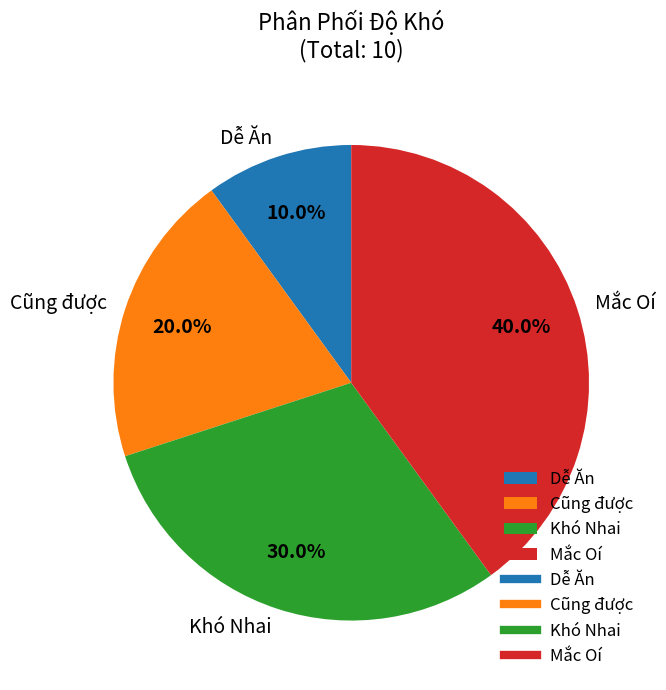

Which category has the smallest portion of the pie?

Dễ Ăn